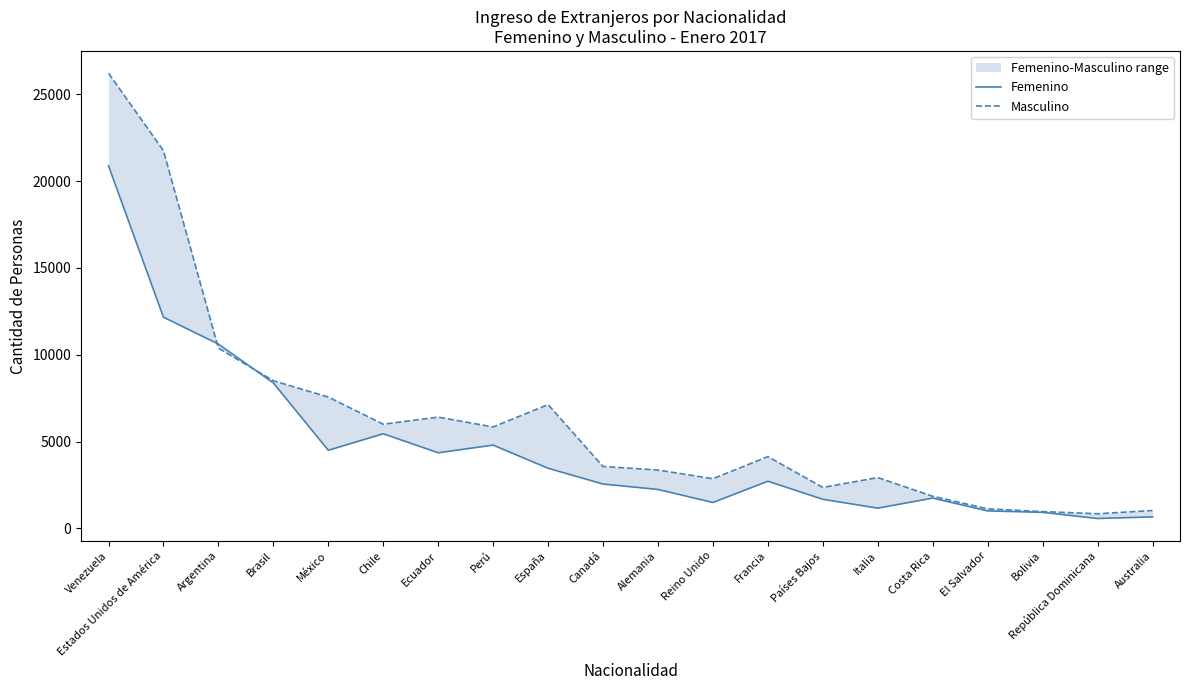

What position from the right is Brasil?

17